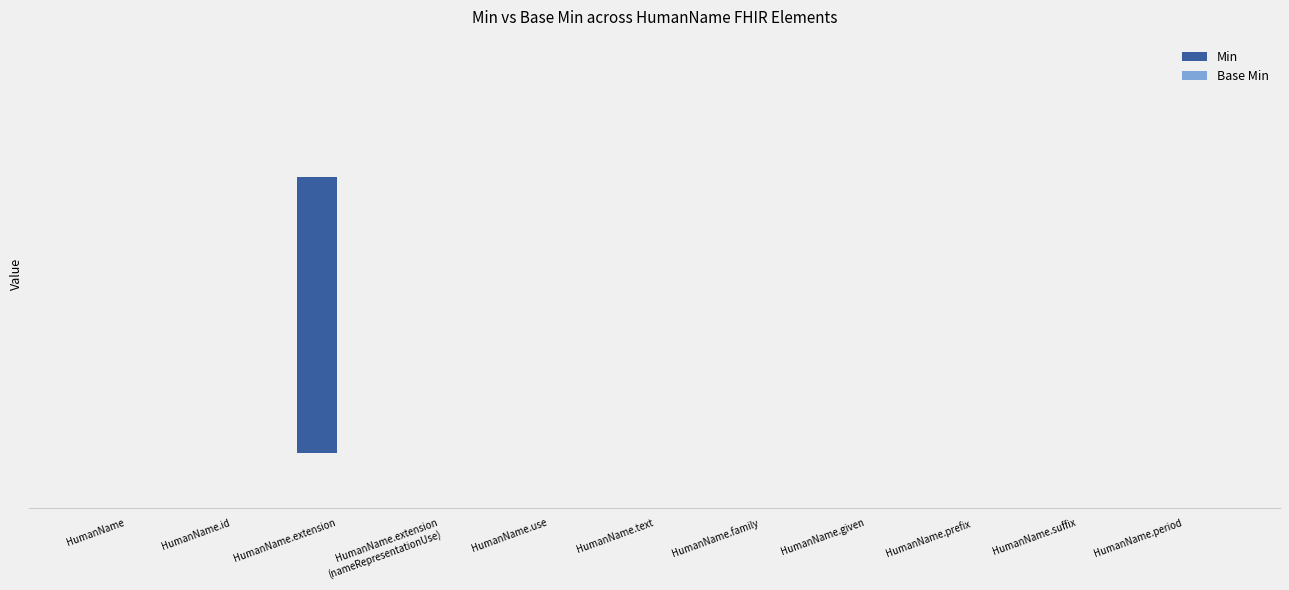

Are the bars grouped side by side (vs. stacked)?

No